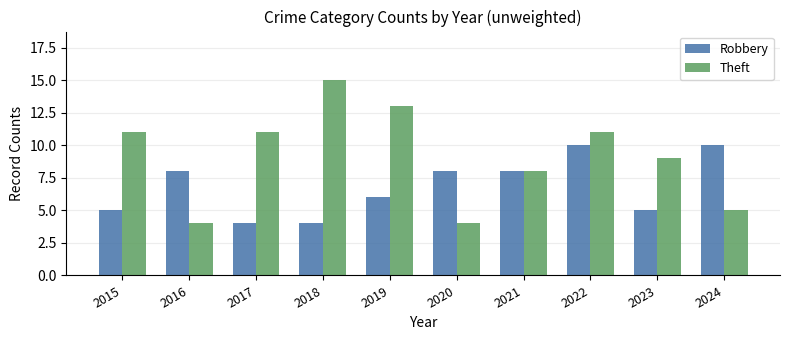

Which series has the largest total across all categories?

Theft